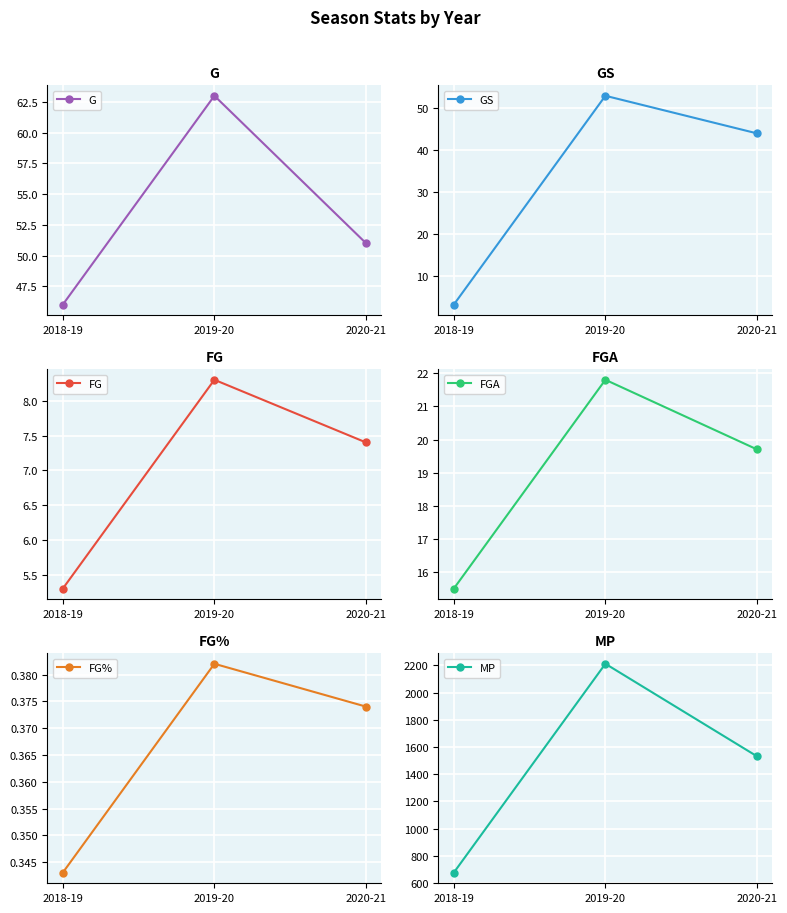

At 2020-21, list the series in order from smallest to largest.

FG%, FG, FGA, GS, G, MP